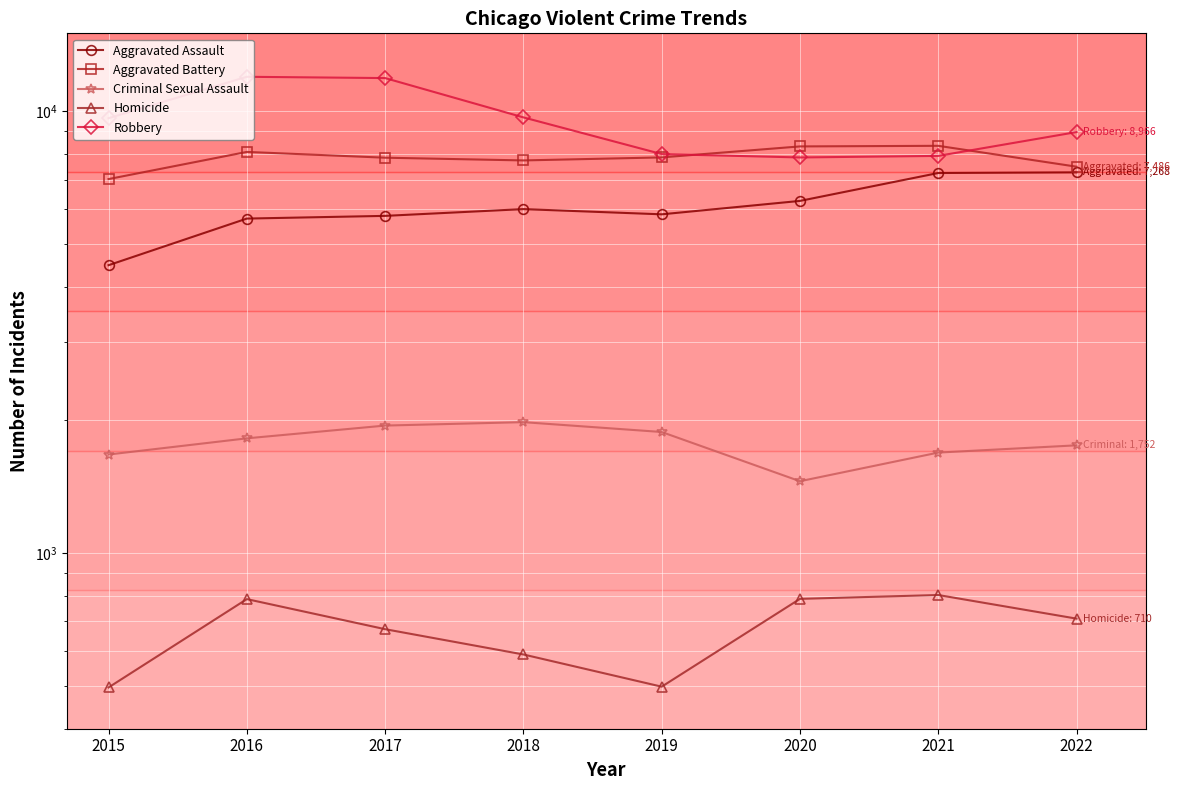

The value of Criminal Sexual Assault at 2017 is 737. True or false?

False